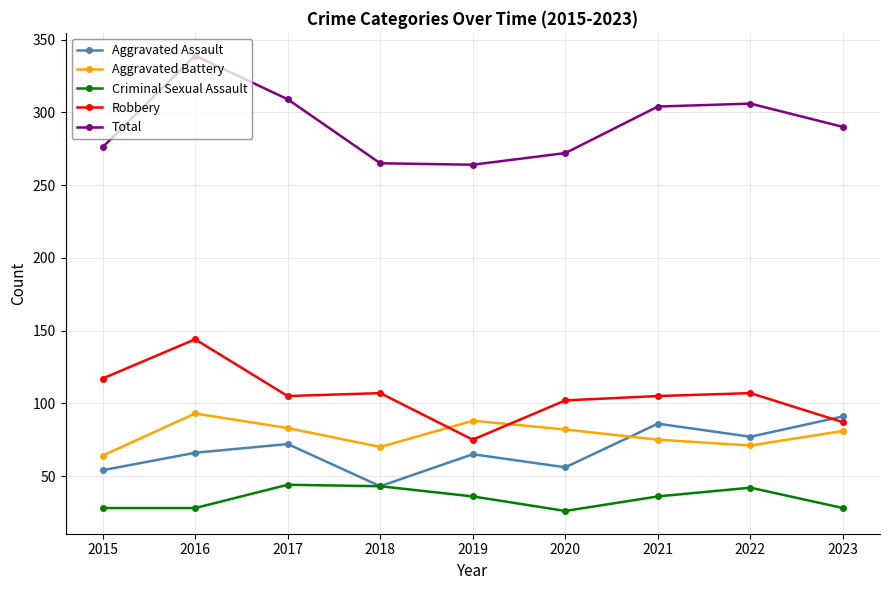

Which series has the largest range (max minus min)?

Total